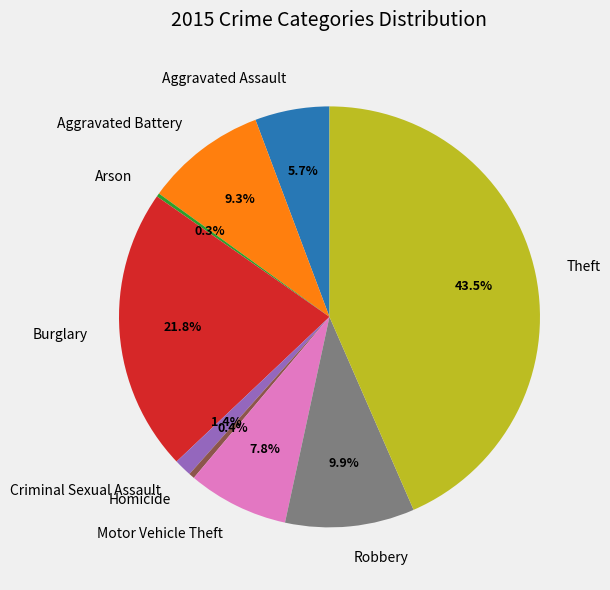

Is there any slice that represents more than half of the pie?

No